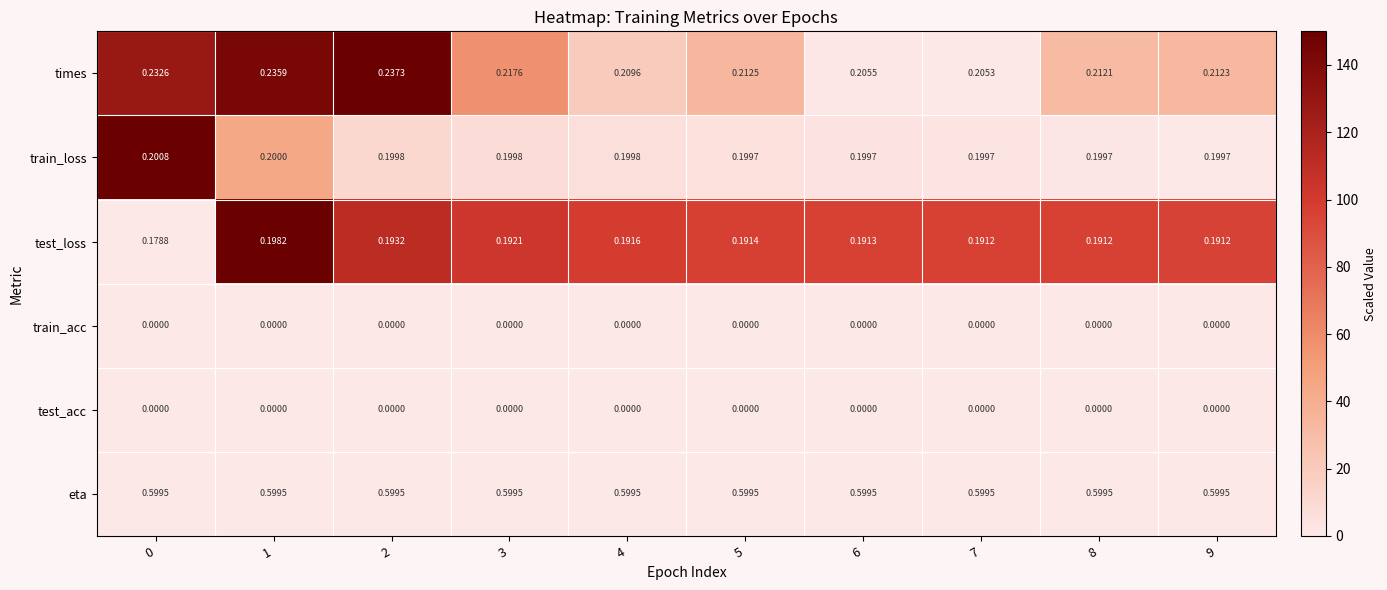

At which category is the sum across all series the highest?

1